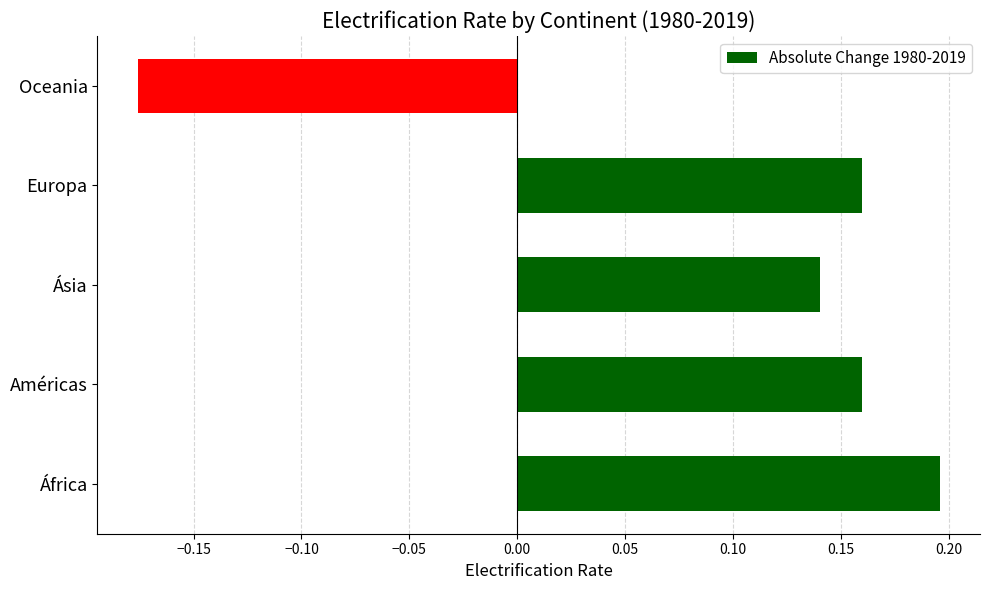

True or false: the data shows 0.2 at África.

True